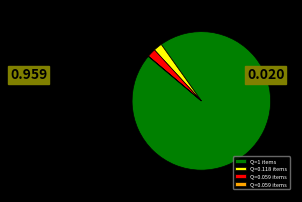

The Q=1 items slice represents 85% of the pie. True or false?

False